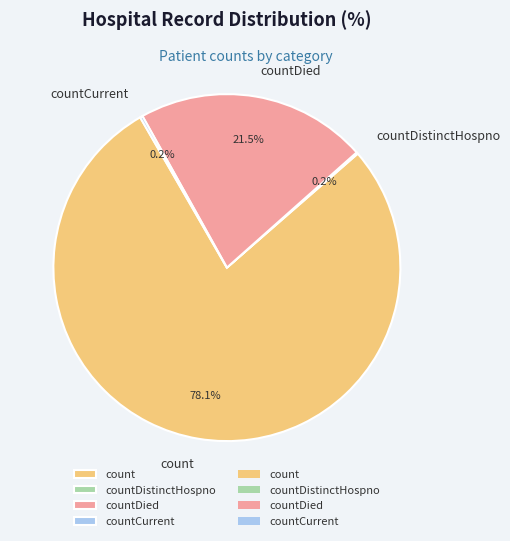

What is the largest slice in the pie chart?

count